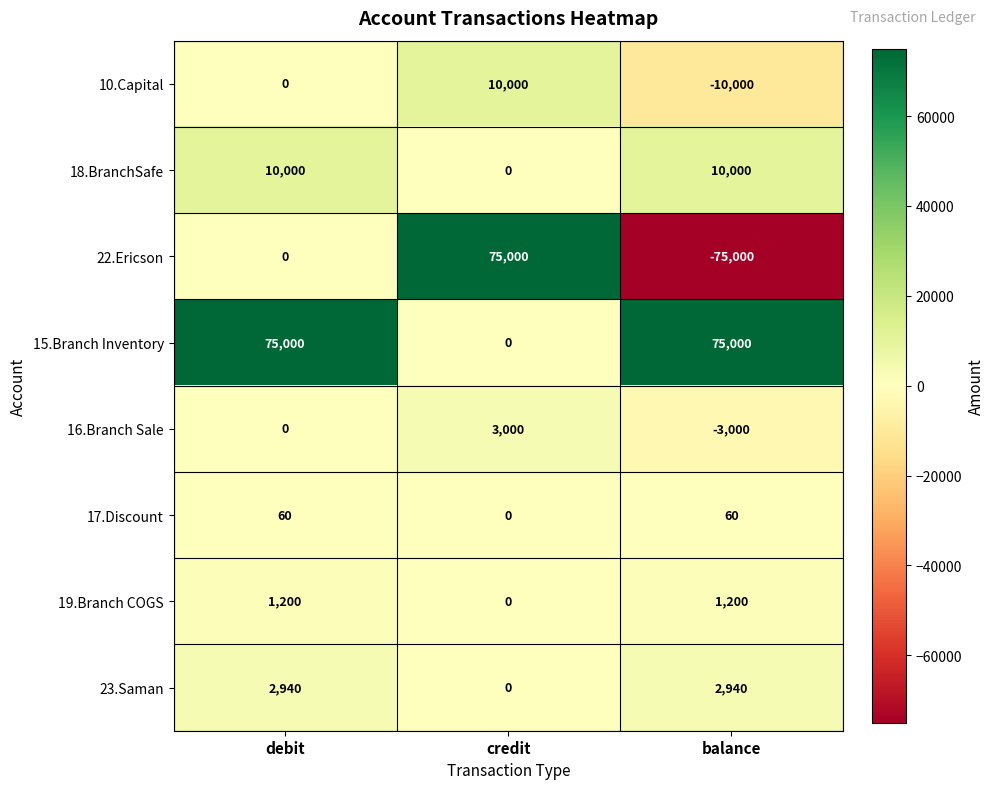

What is the maximum value shown in the chart?

75000